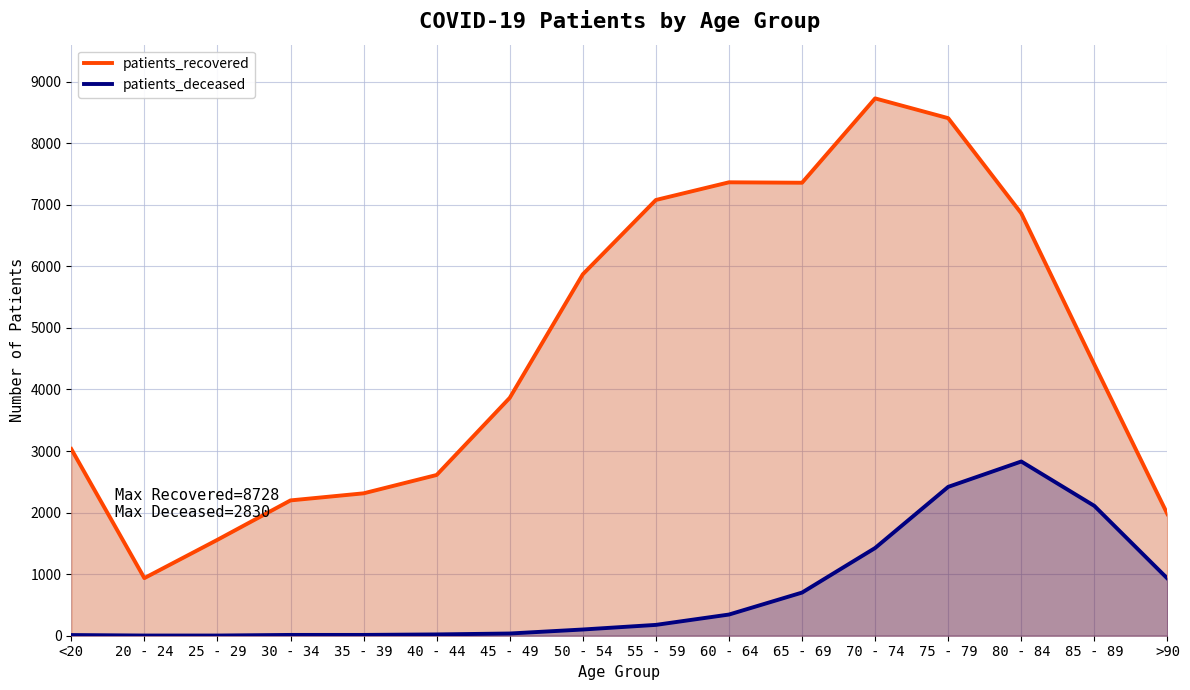

Which series has the largest range (max minus min)?

patients_recovered